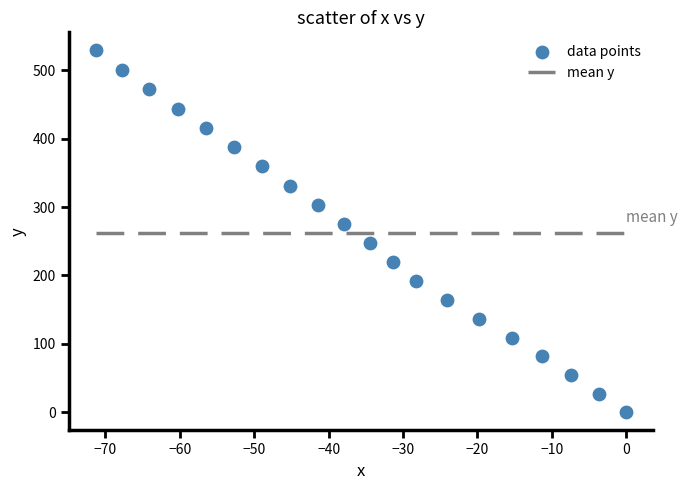

What is the range of Y values (max minus min)?

529.3